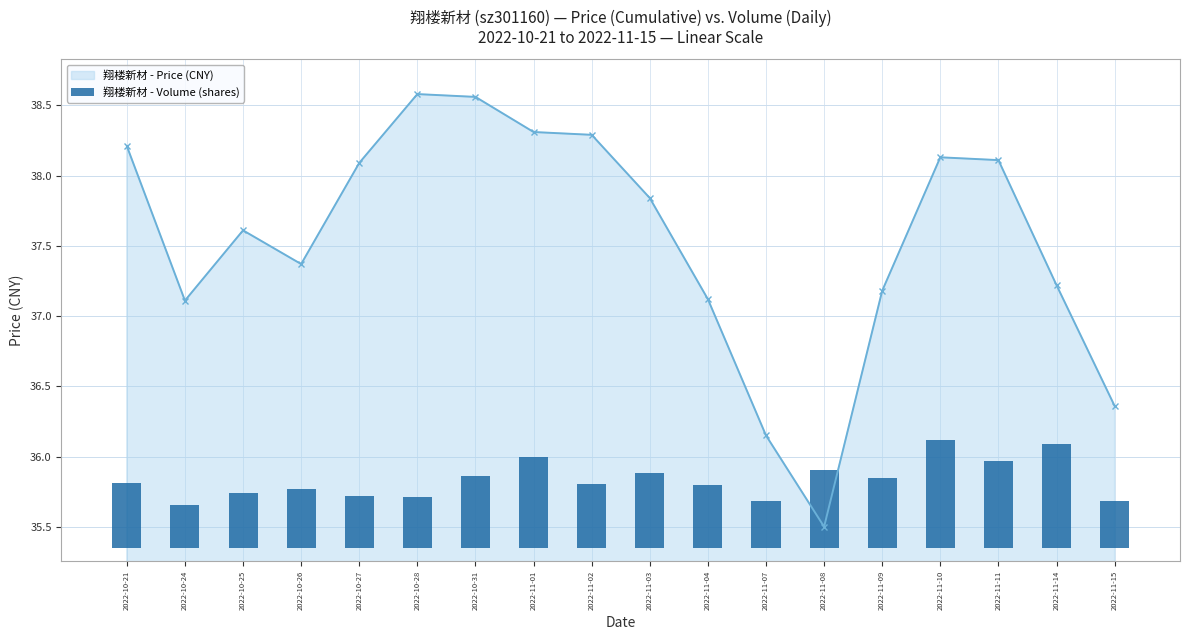

Where is the data nearest to the value 0?

2022-10-24